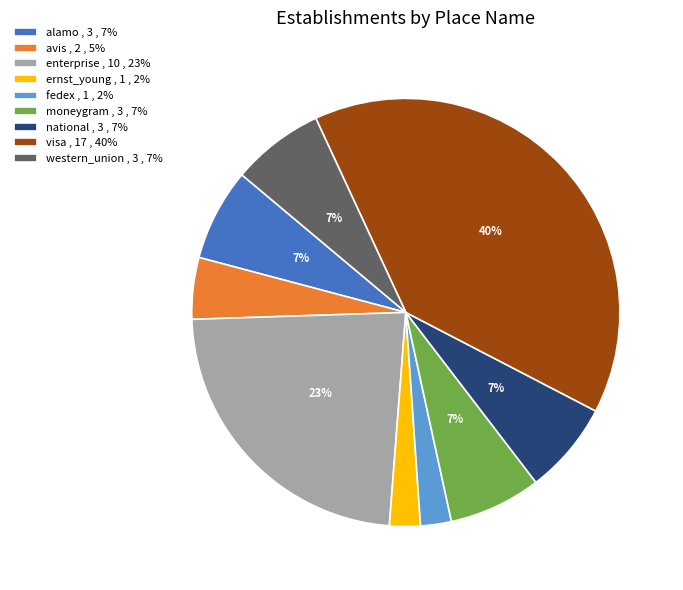

True or false: ernst_young accounts for 2% of the total.

True